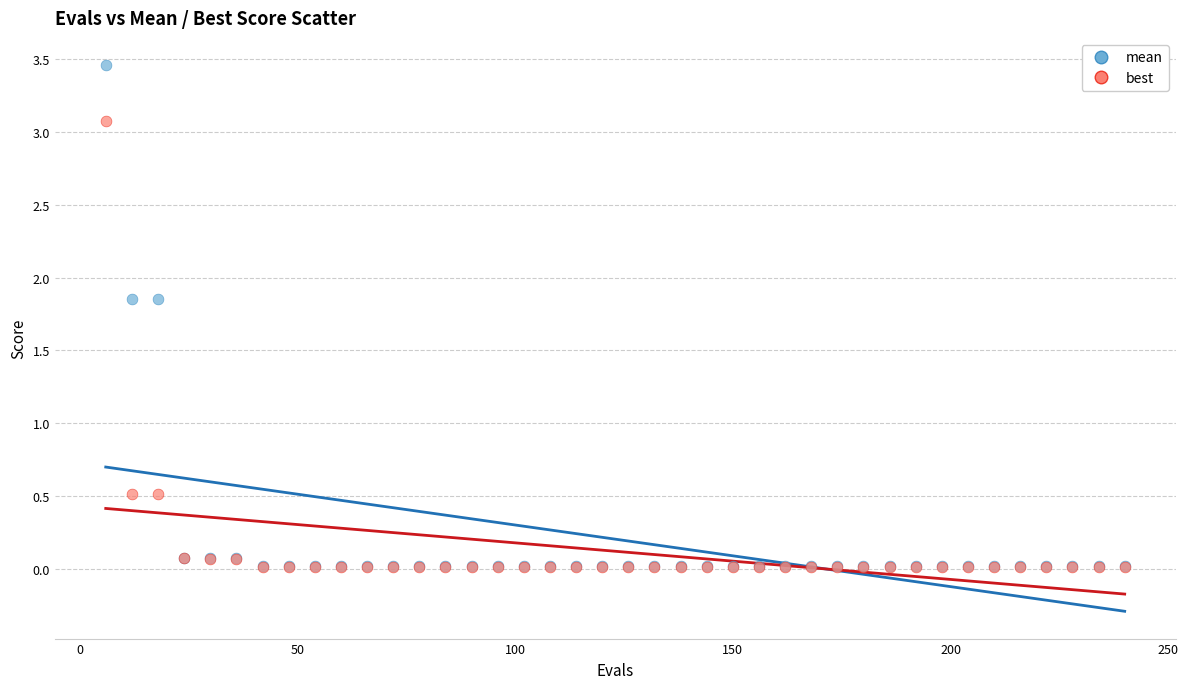

Which series has the widest spread of Y values?

mean